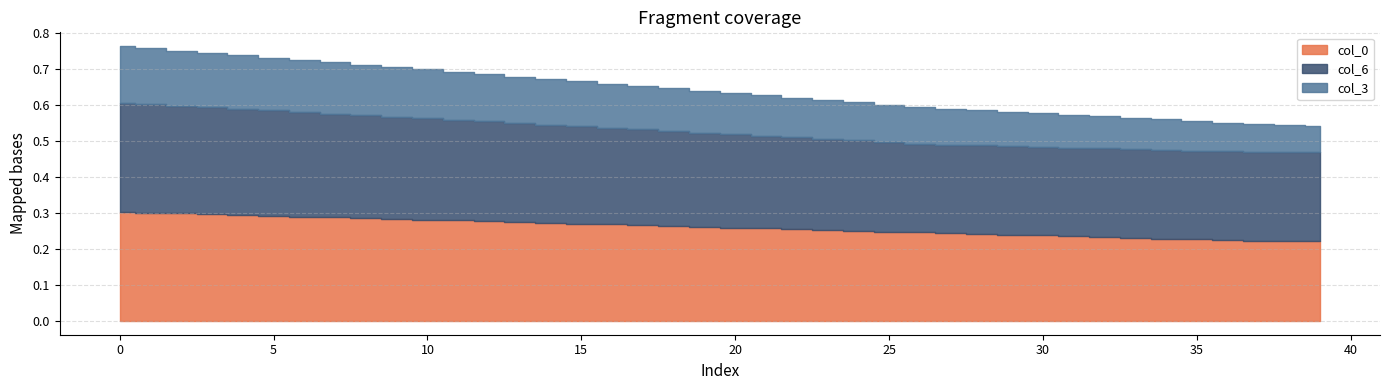

Which series changed the most between 14 and 37?

col_0